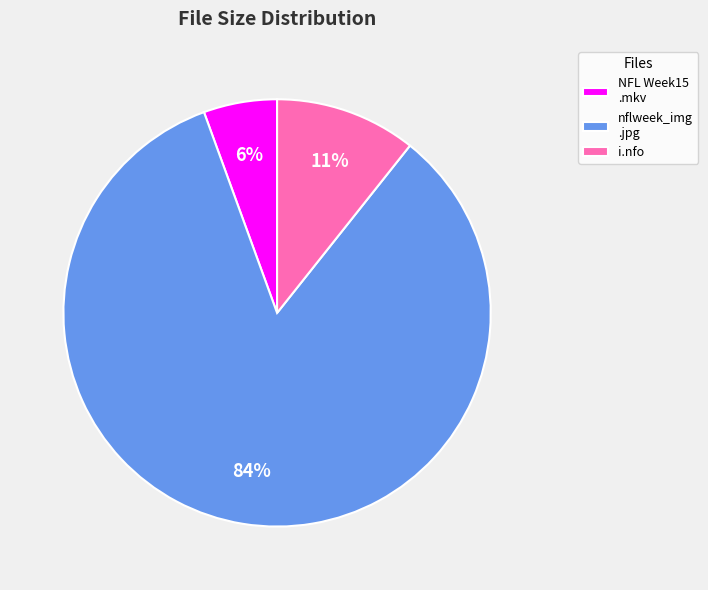

The NFL Week15 .mkv slice represents 1% of the pie. True or false?

False